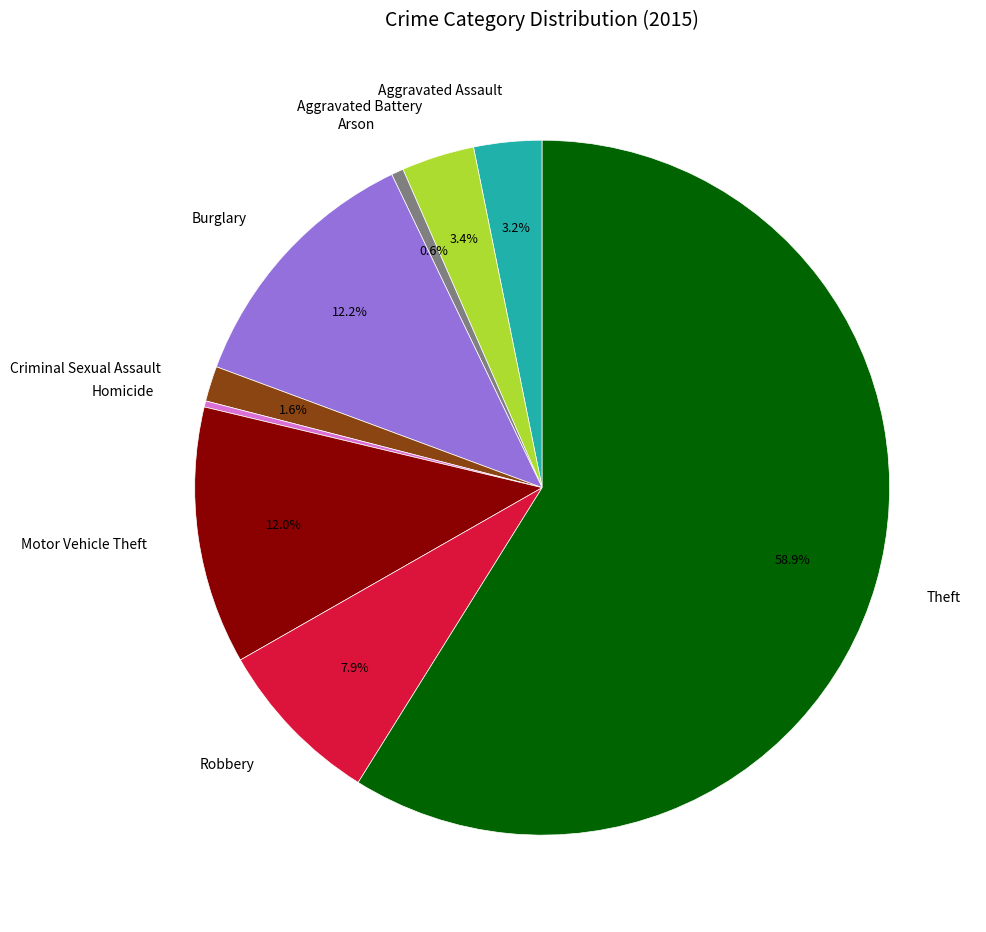

True or false: Theft accounts for 59% of the total.

True